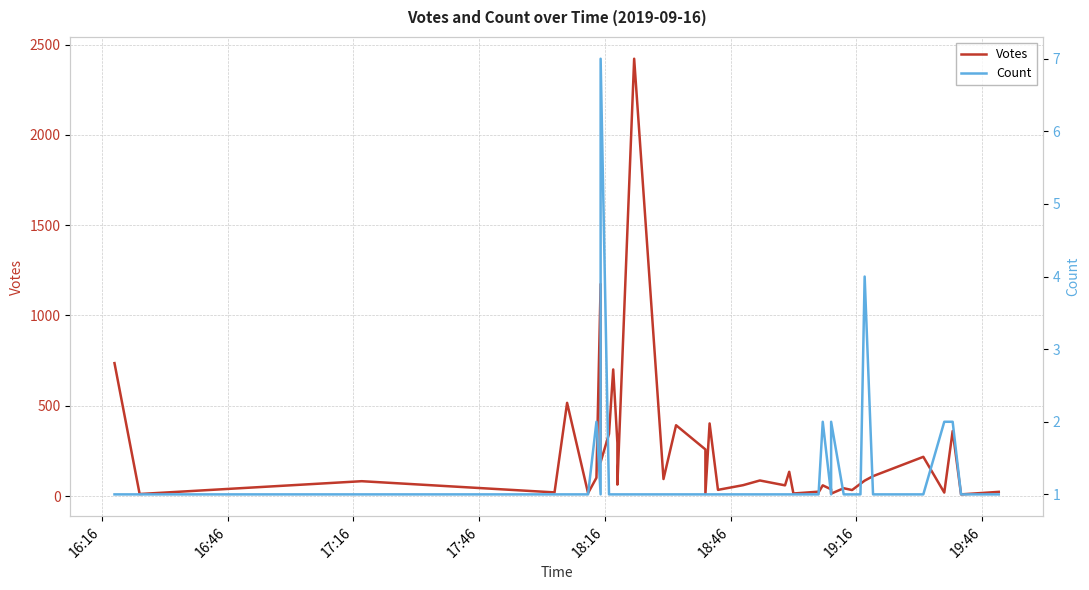

List the series in order of their peak value, highest first.

Votes, Count